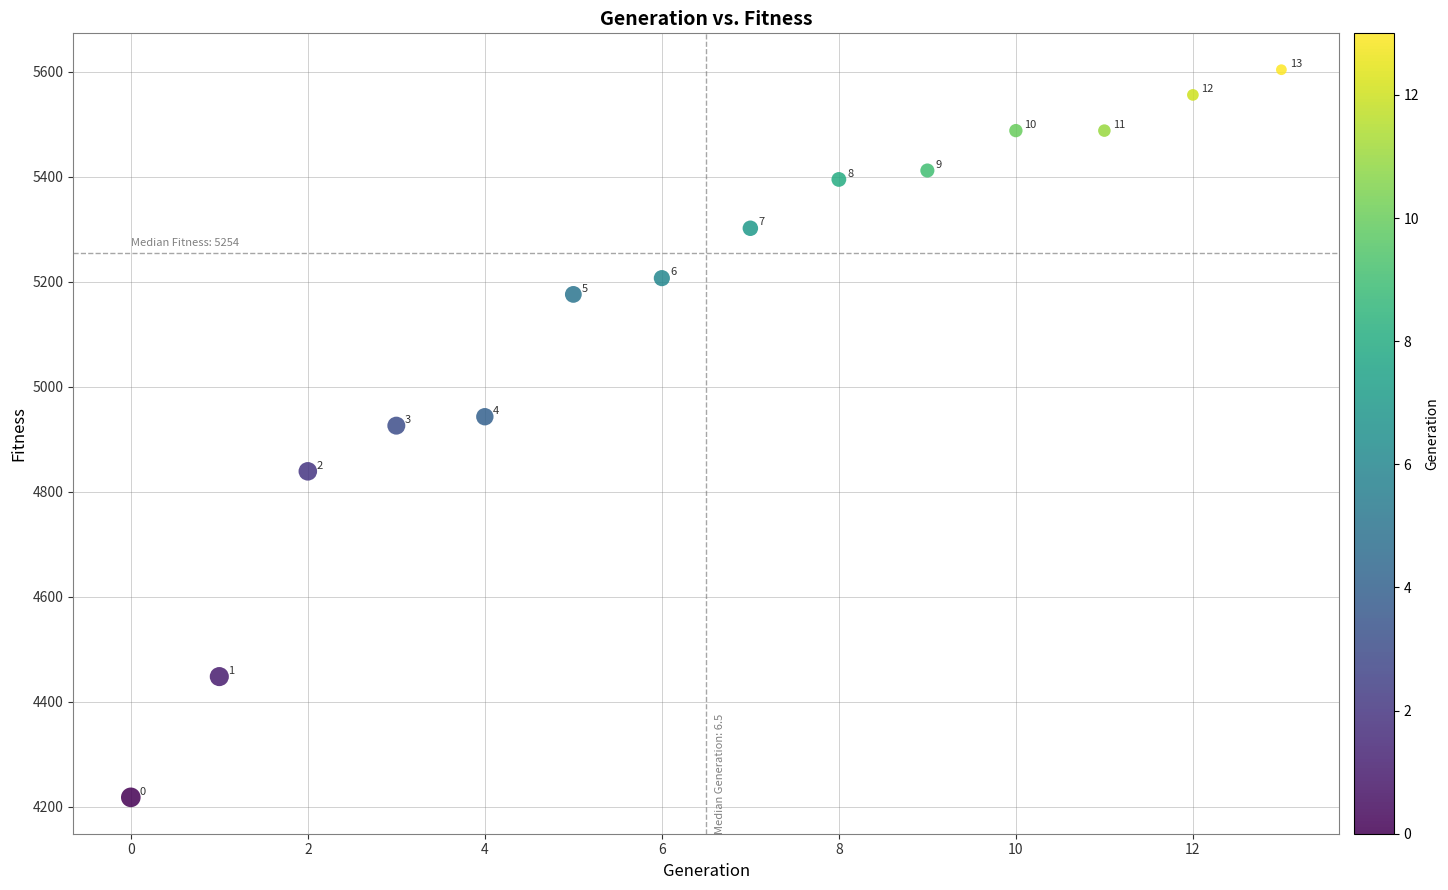

What is the range of Y values (max minus min)?

1386